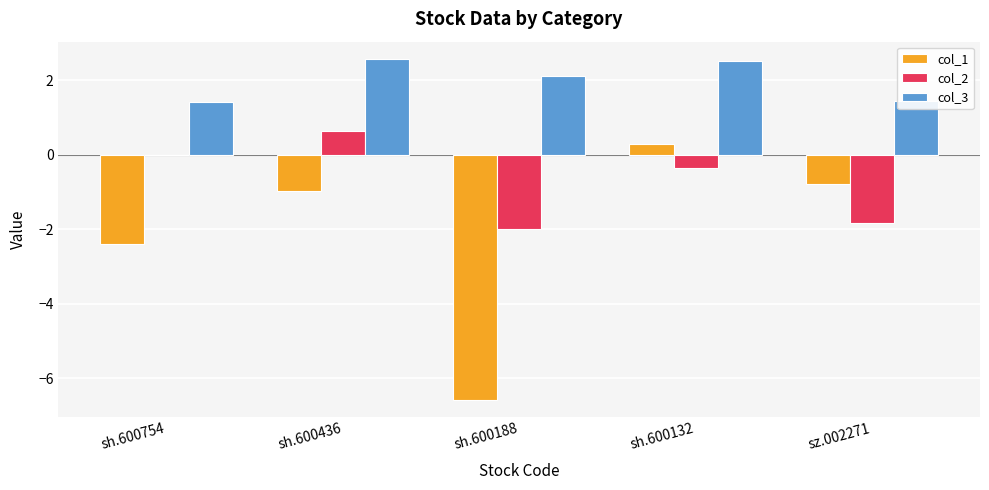

Which series changed the most between sh.600132 and sz.002271?

col_2